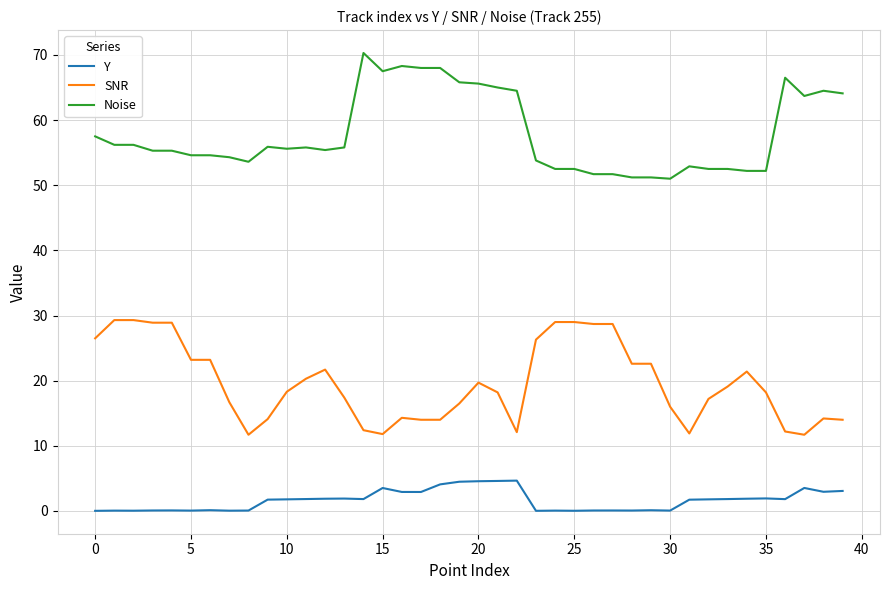

Which series has the largest total across all categories?

Noise